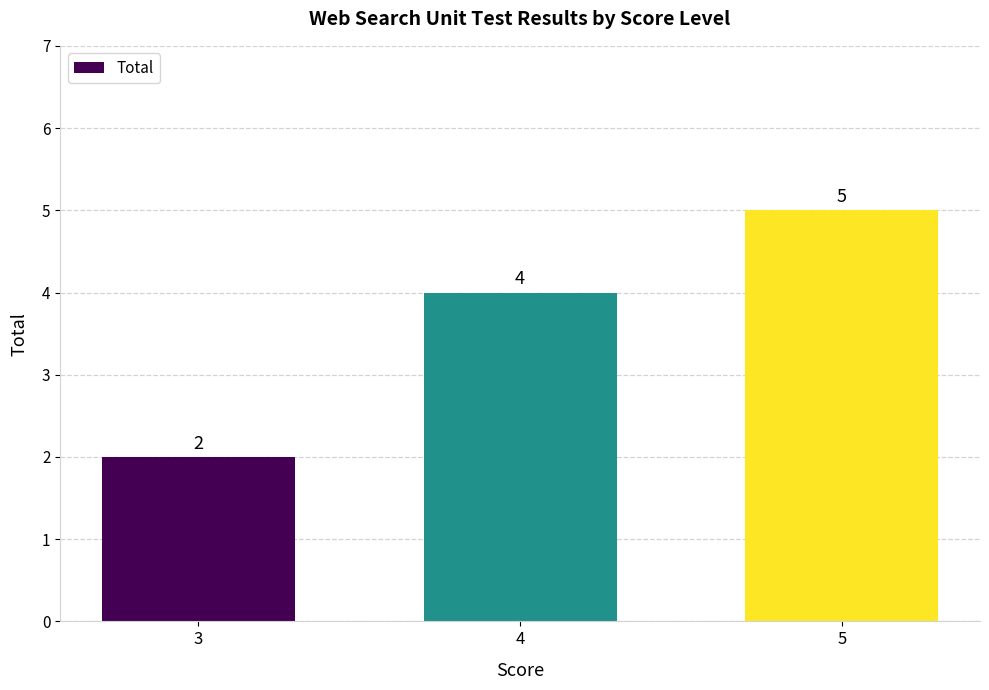

Approximately how many times larger is the value at 4 compared to 5?

0.8